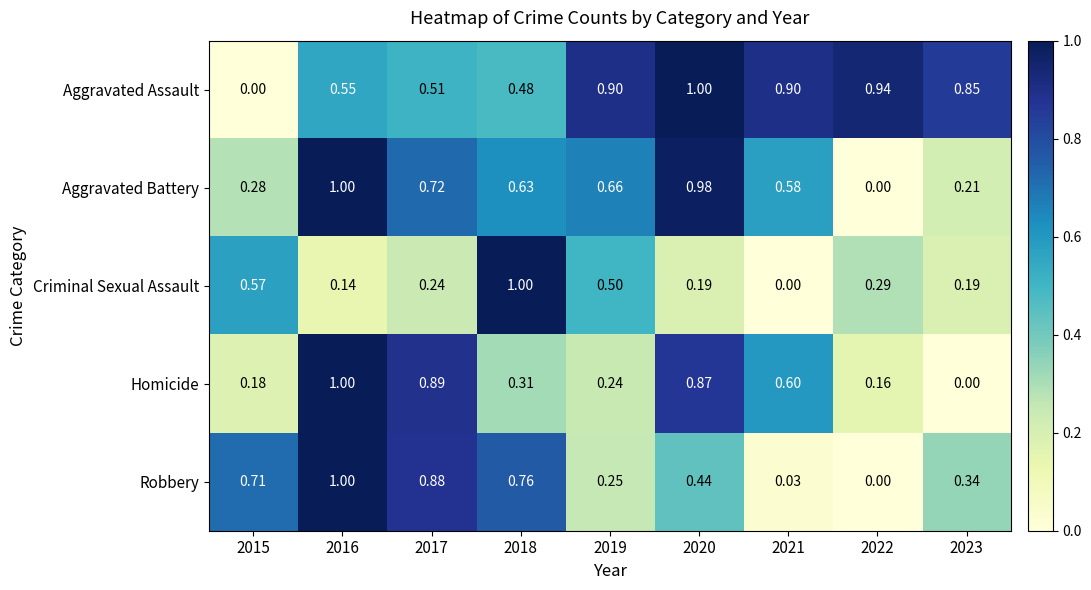

Between 2016 and 2021, which series saw the biggest shift?

Robbery